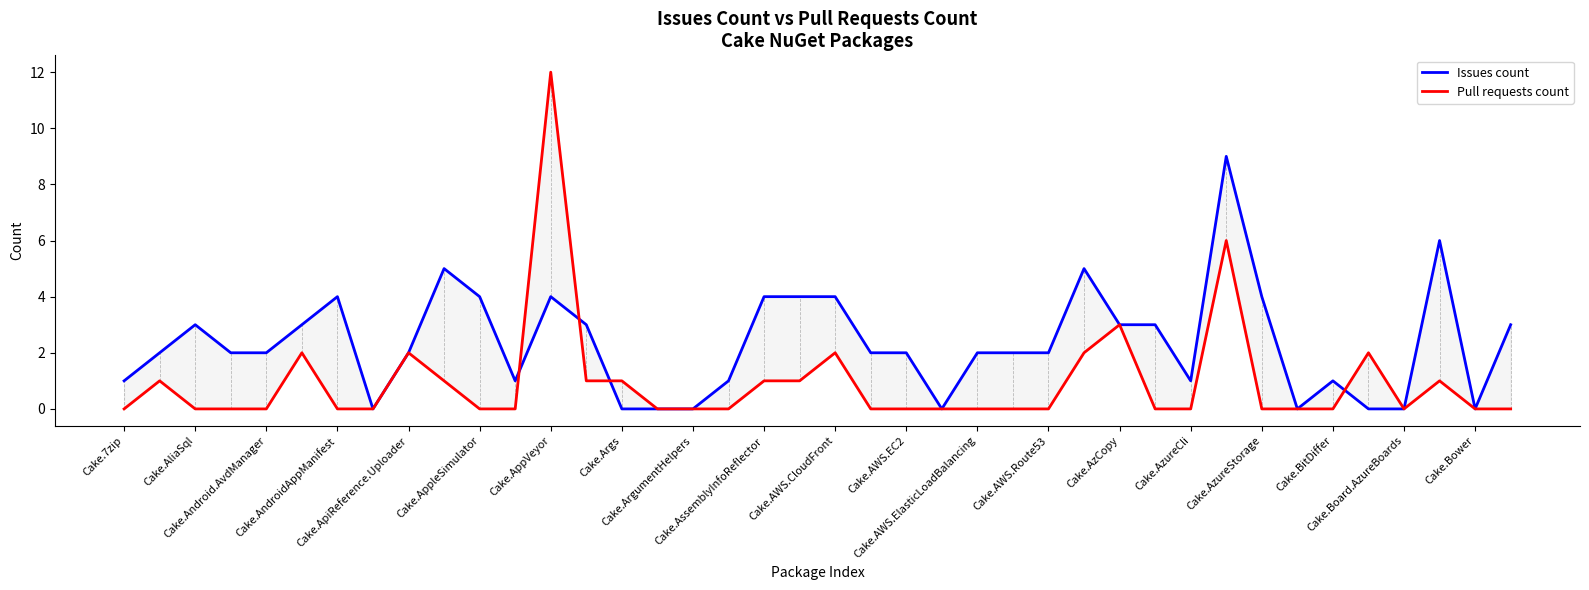

What position from the right is Cake.AzureCli?

10